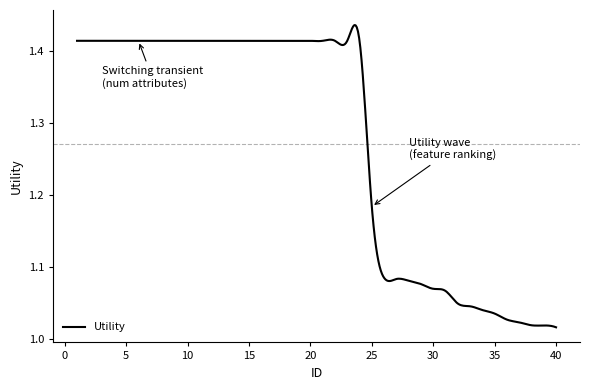

What is the difference between the maximum and minimum values?

0.4